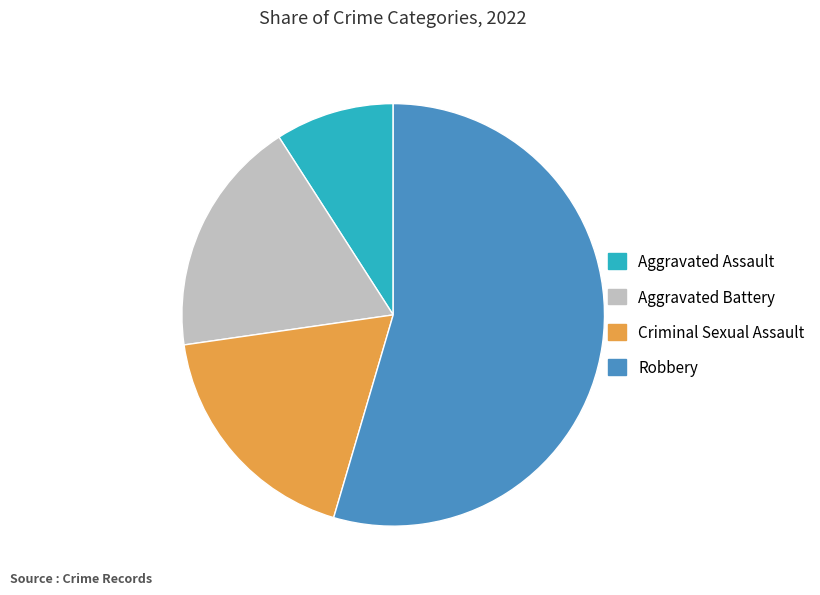

Which has a higher value, Aggravated Assault or Aggravated Battery?

Aggravated Battery